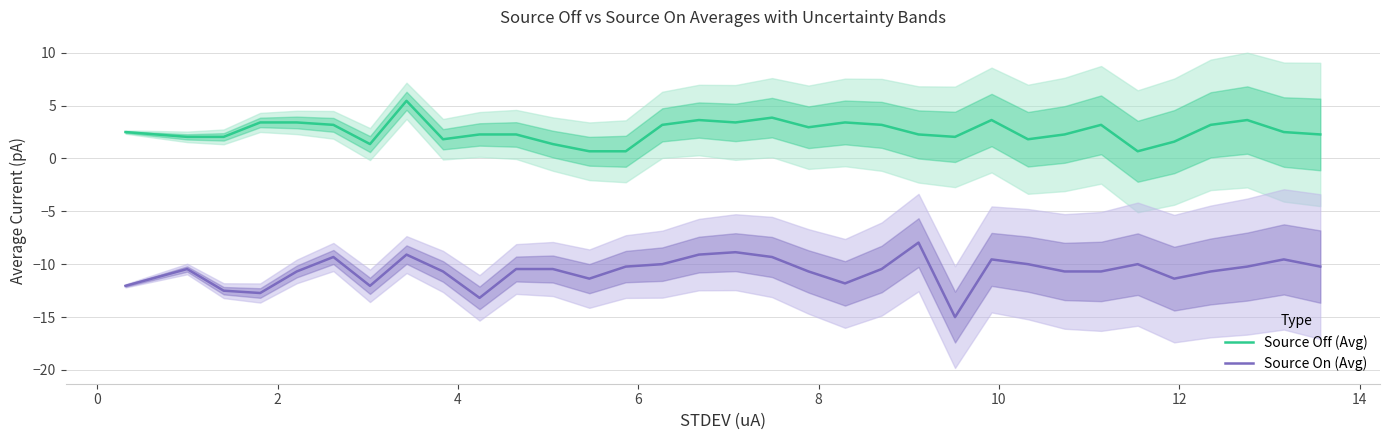

How many interior local valleys does the Source On (Avg) series have?

7